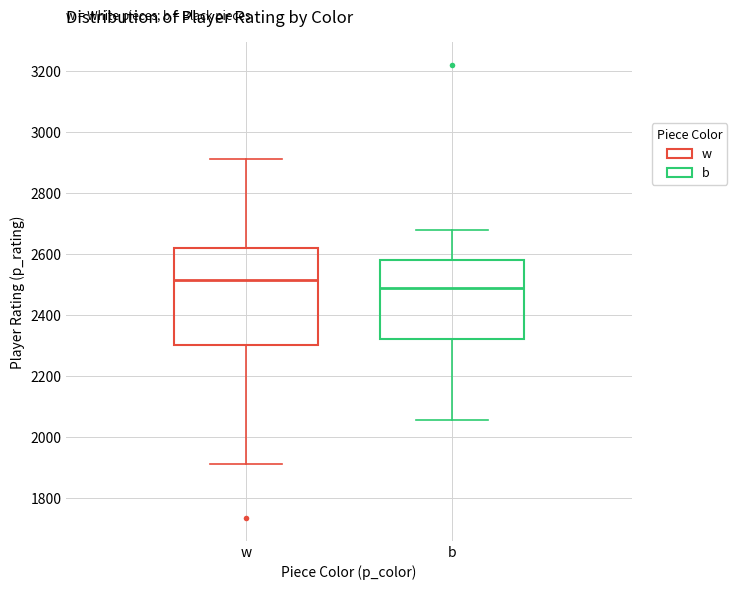

Where does the lower whisker of the box for w end on the y-axis? The values are not printed on the chart, so give them approximately, as read against the axis.

1920